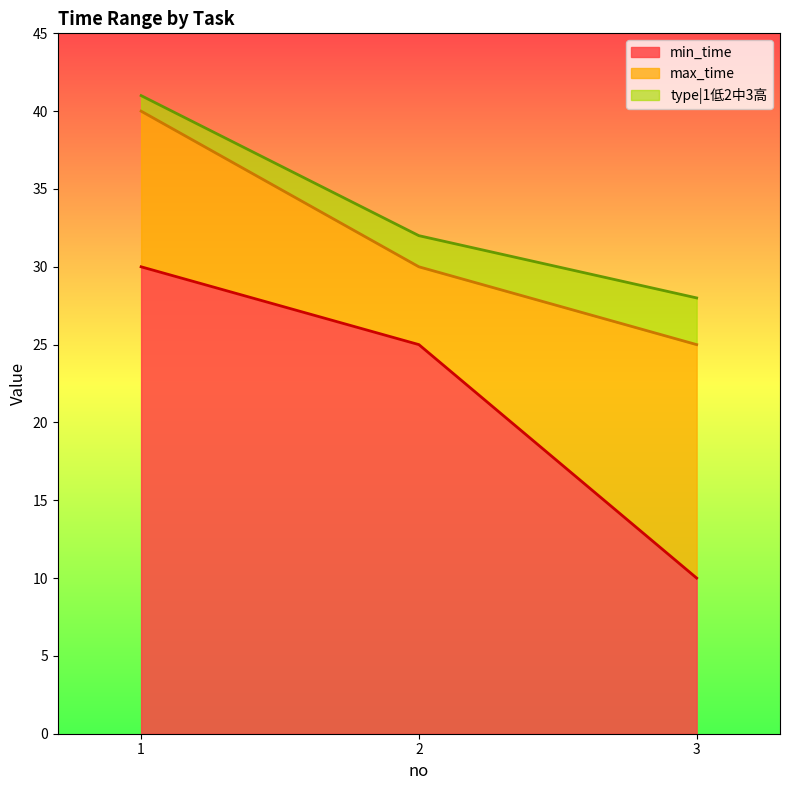

List the labels in order of min_time value, smallest first.

3, 2, 1